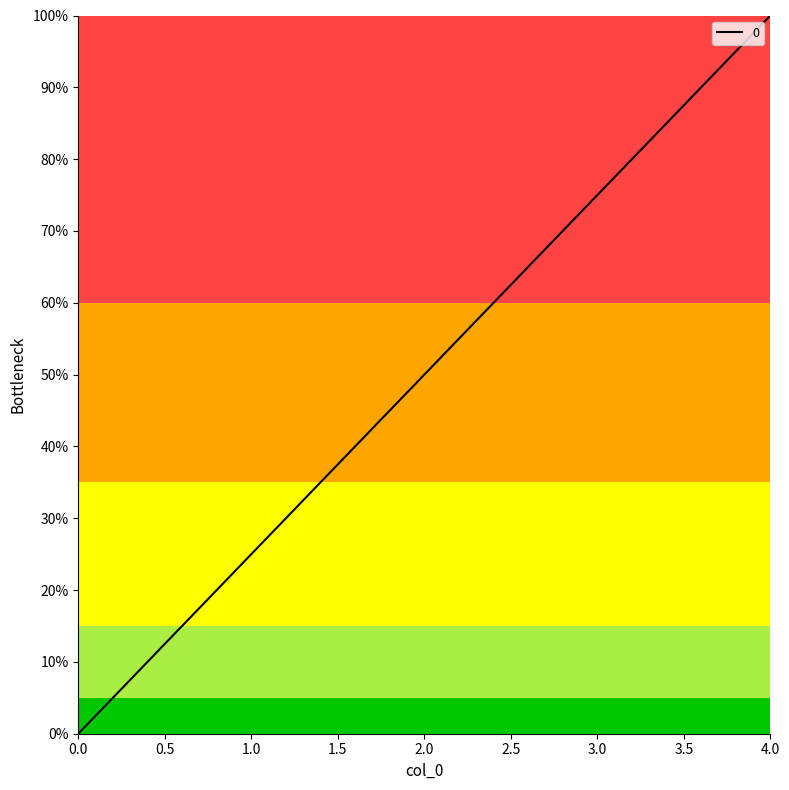

List the labels in order of value, smallest first.

0.0, 1.0, 2.0, 3.0, 4.0